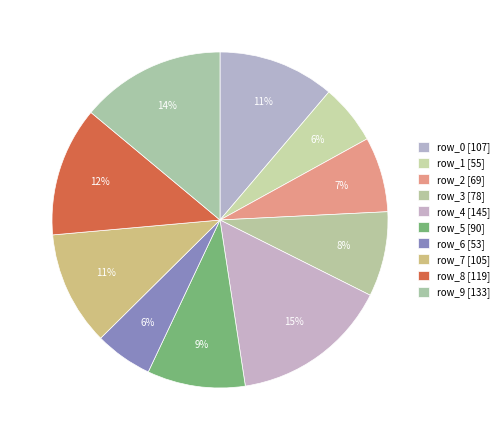

To the nearest percent, what portion does row_5 represent?

9%